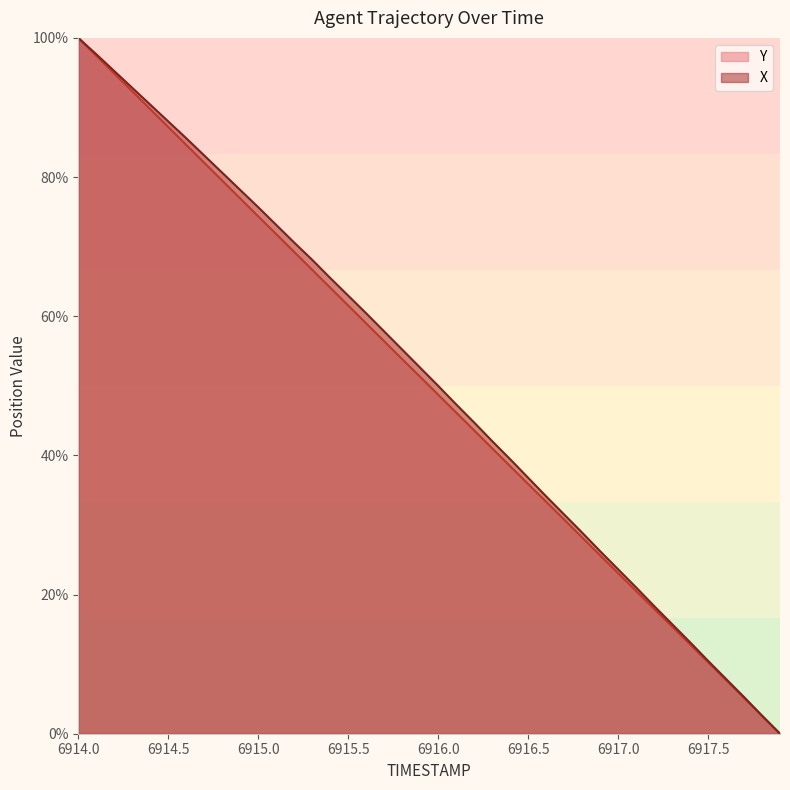

What are all the series names shown in the legend?

Y, X